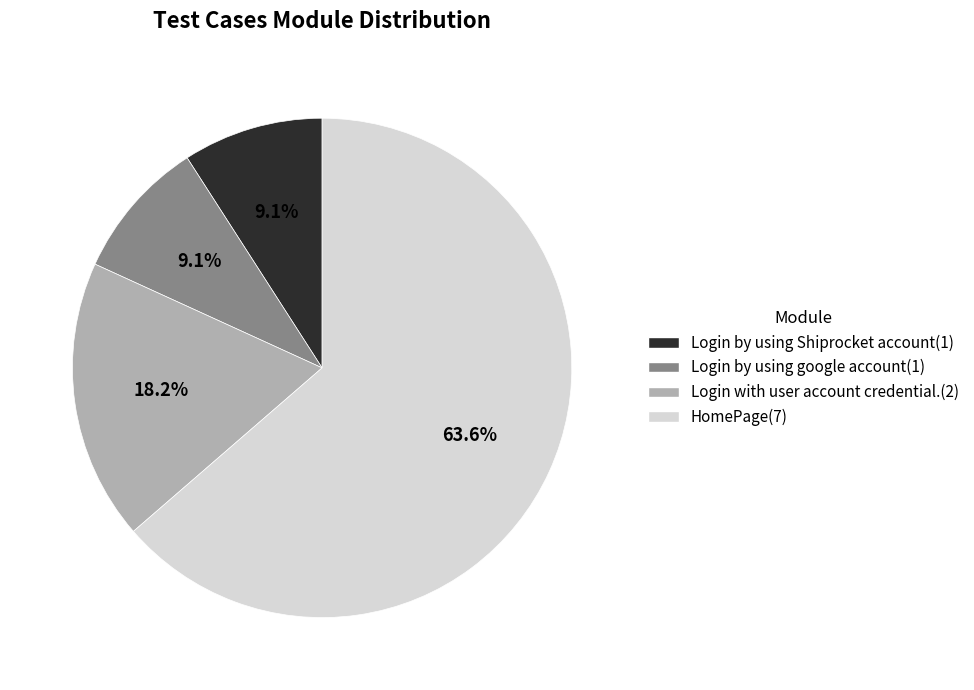

To the nearest percent, what percentage of the pie is HomePage?

64%